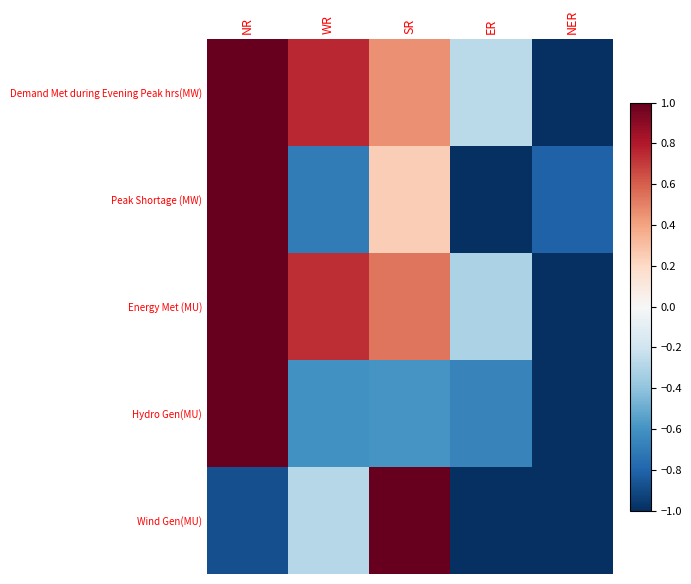

What is the minimum value shown in the chart?

-1.0